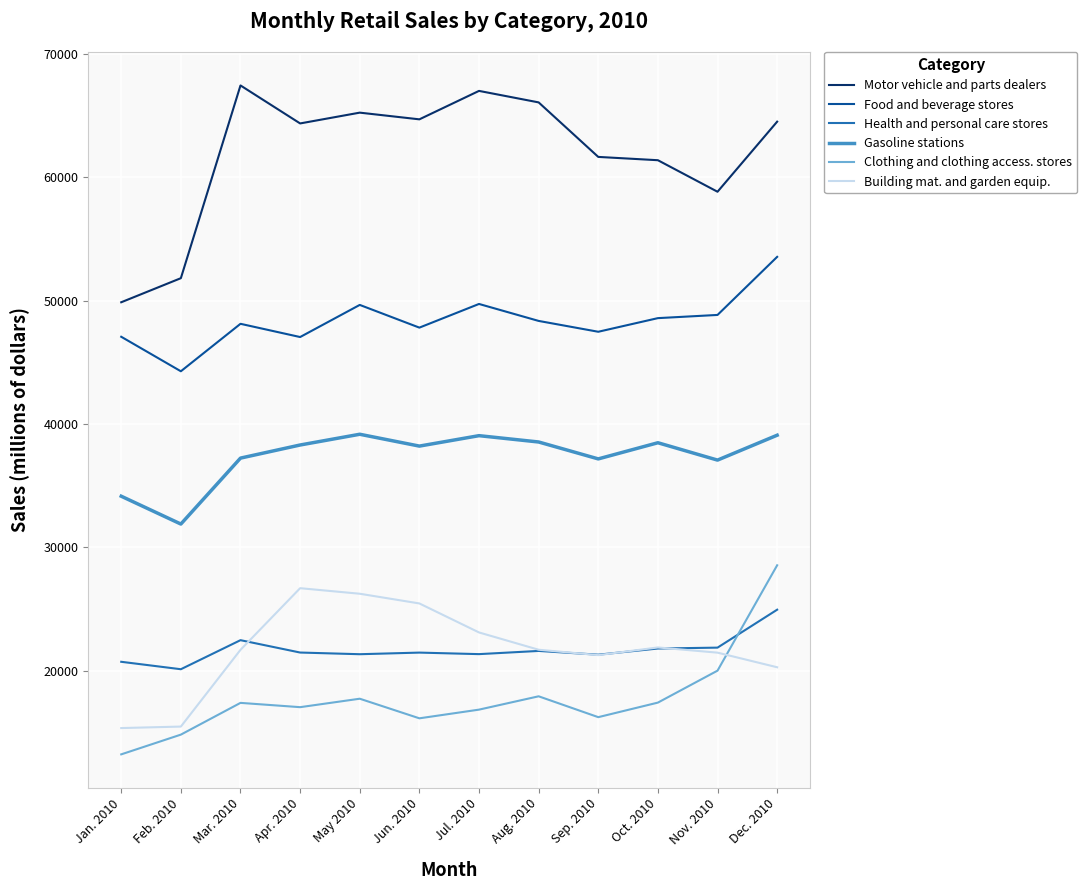

What is the minimum value shown in the chart?

13216